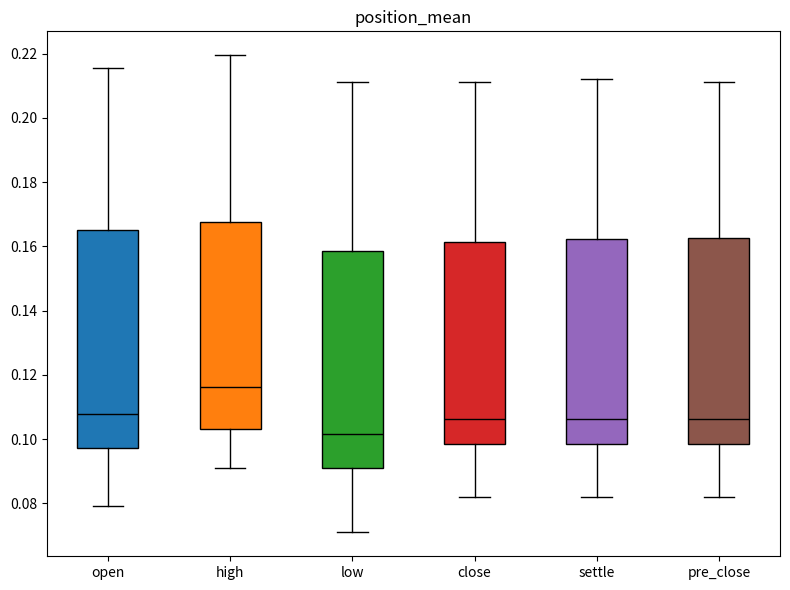

Which box's median line is the lowest?

low